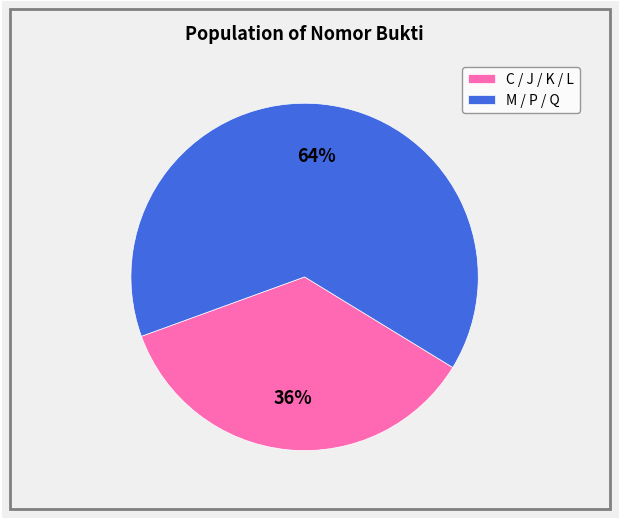

To the nearest percent, what is the combined percentage of C / J / K / L and M / P / Q?

100%